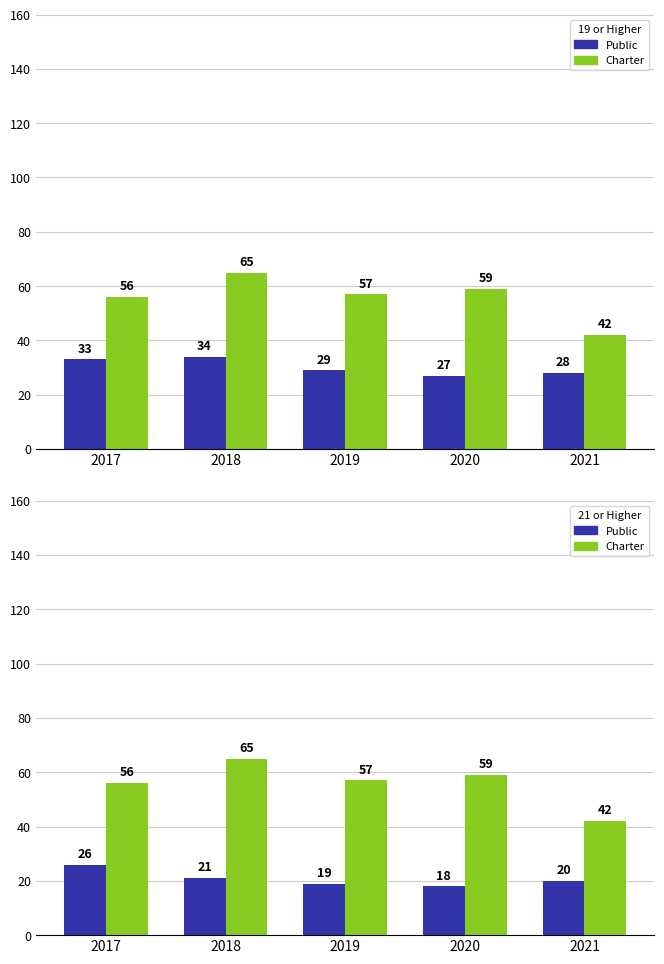

Is the value of Public at 2019 greater than the value of Charter at 2017?

No